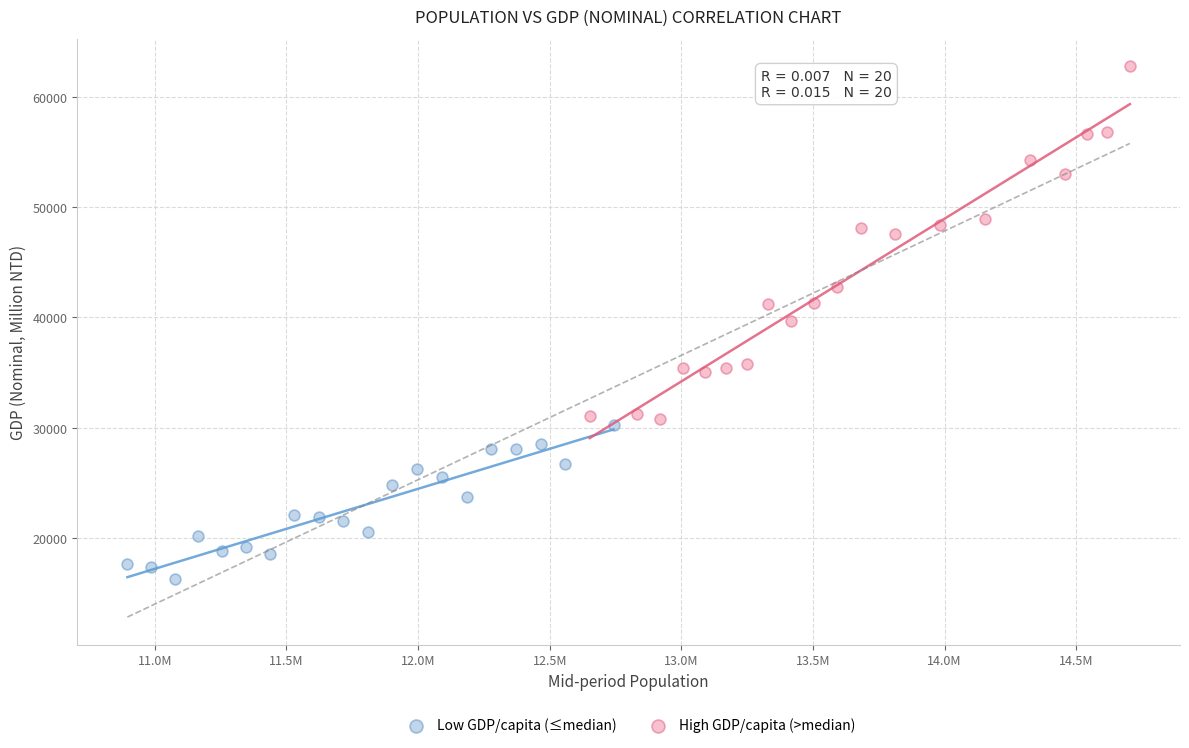

Which series reaches the minimum Y coordinate?

Low GDP/capita (≤median)